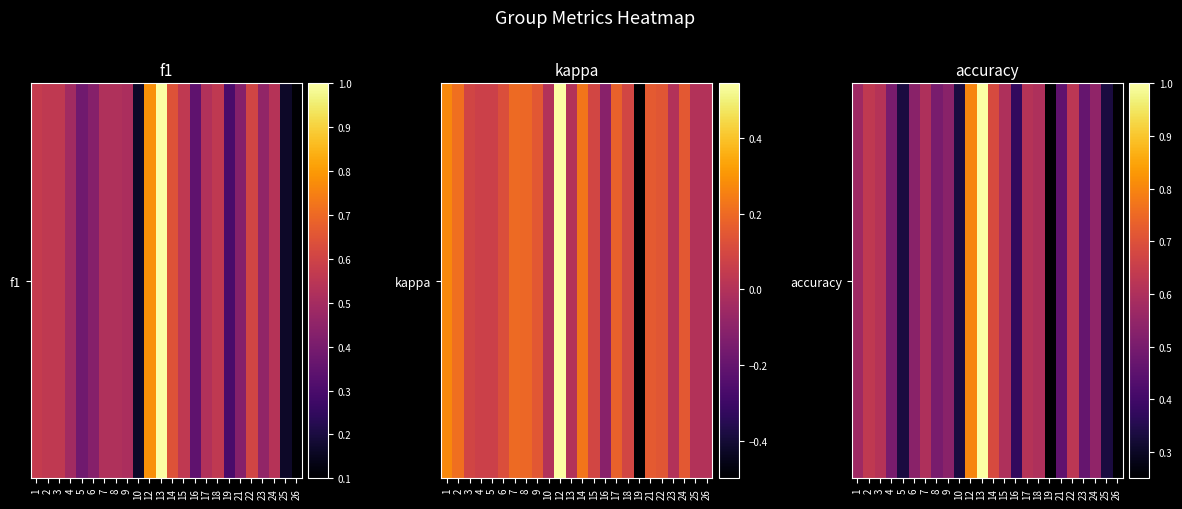

Which label corresponds to the largest value in the chart?

13